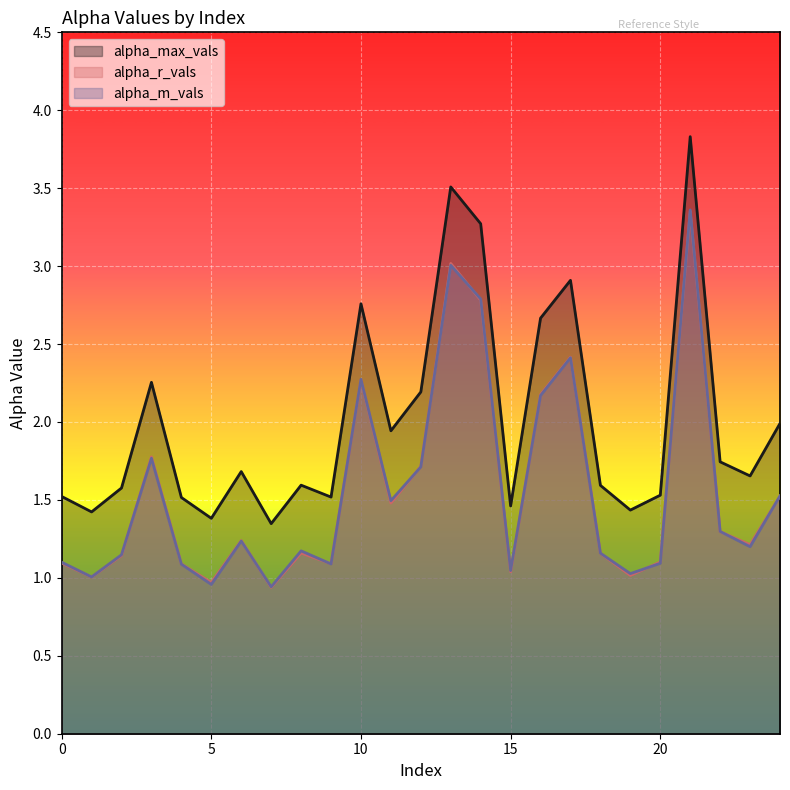

What are all the series names shown in the legend?

alpha_max_vals, alpha_r_vals, alpha_m_vals